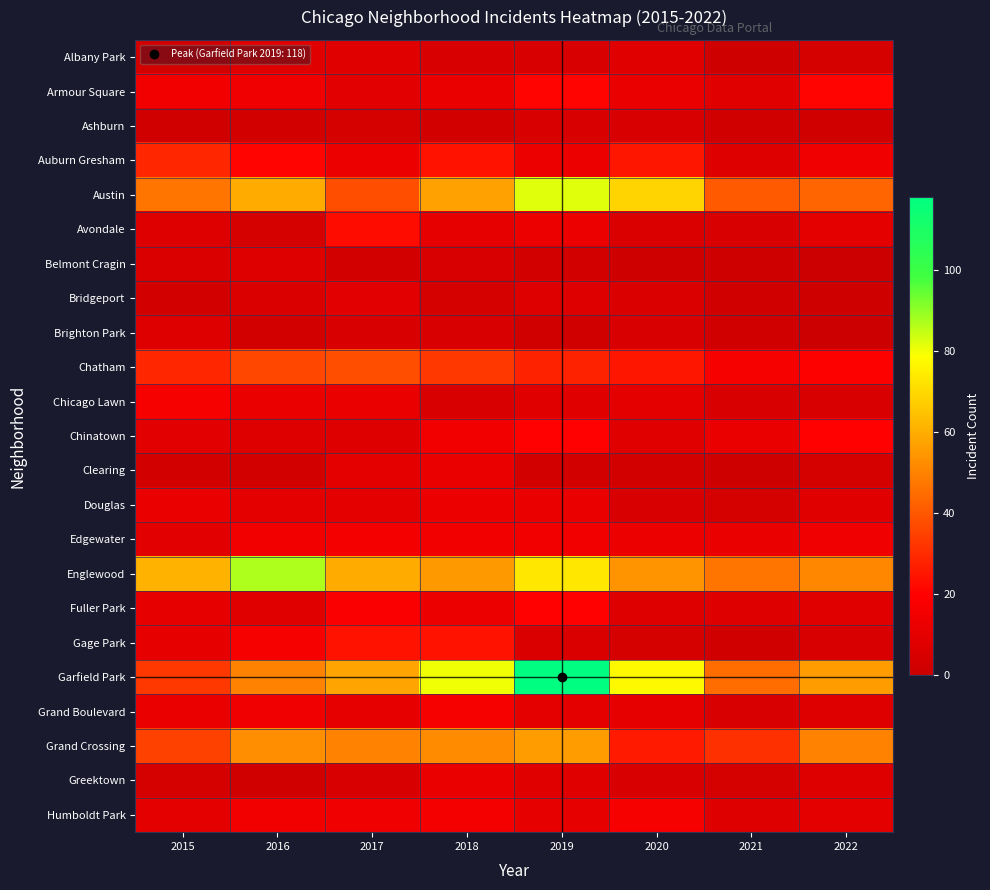

What is the total value across all series at 2016?

454